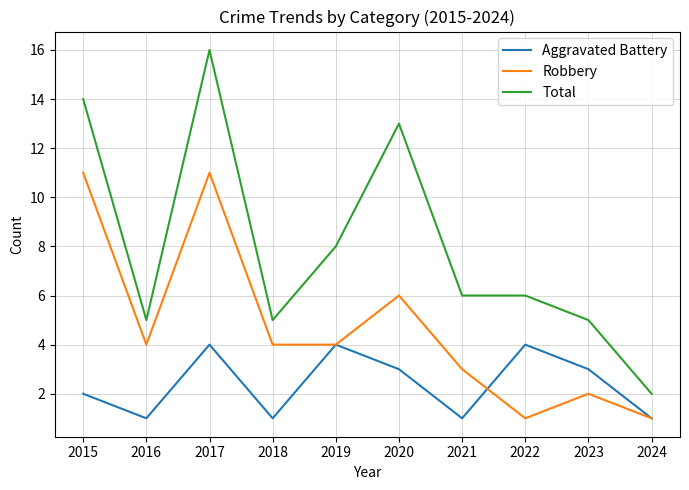

Where is the first local minimum for Aggravated Battery?

2016